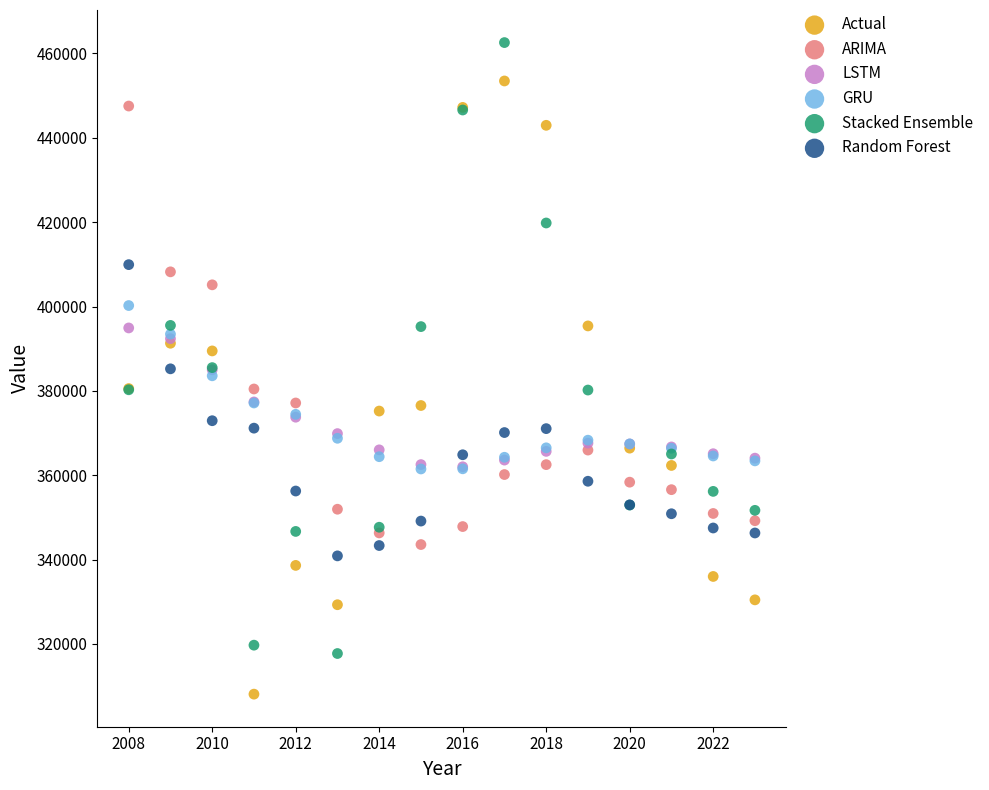

Which series contains the lowest Y value?

Actual